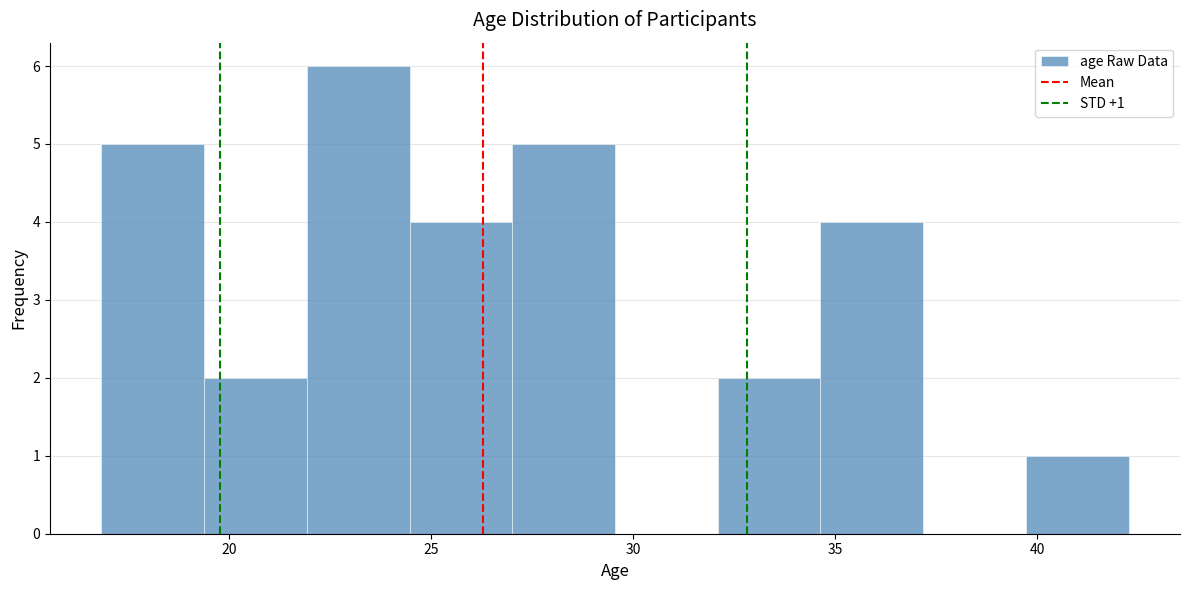

Over which range of the x-axis is the bar tallest?

22.0 to 24.5